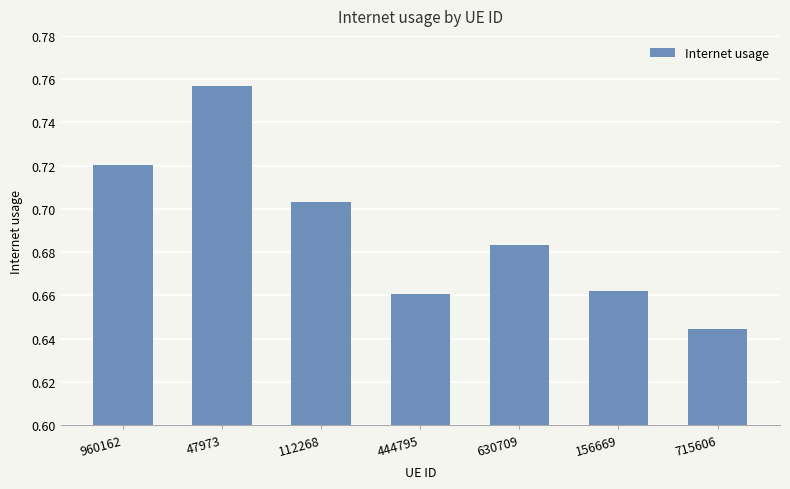

The value at 156669 is 0.9. True or false?

False